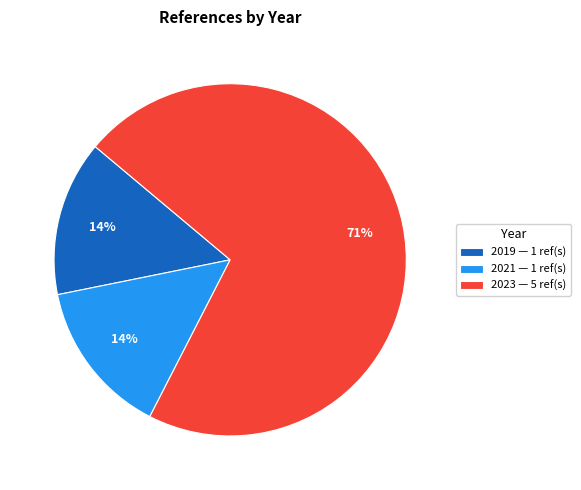

To the nearest percent, what is the combined percentage of 2019 — 1 ref(s) and 2023 — 5 ref(s)?

86%